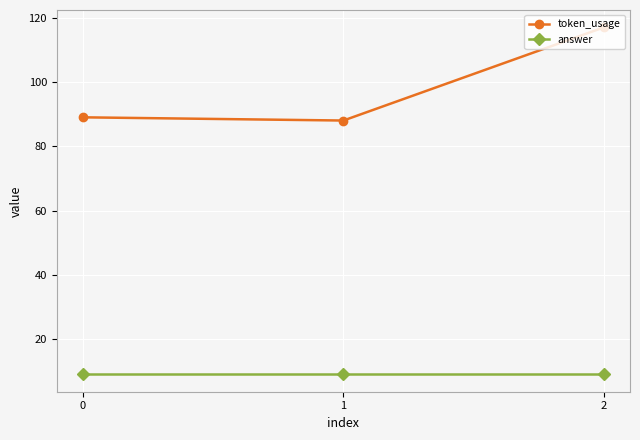

Reading right to left, what are all the values shown in this chart?

token_usage: 117	88	89
answer: 9	9	9